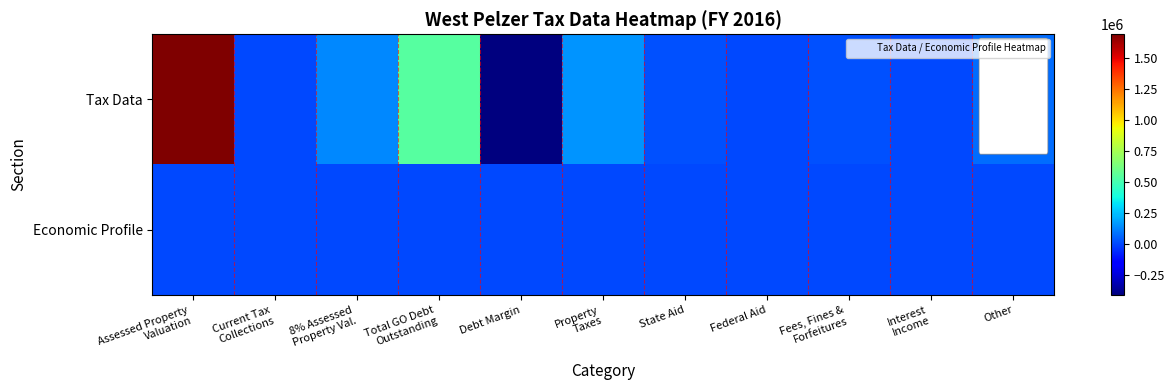

Between 8% Assessed Property Val. and Other, which series saw the biggest shift?

Tax Data